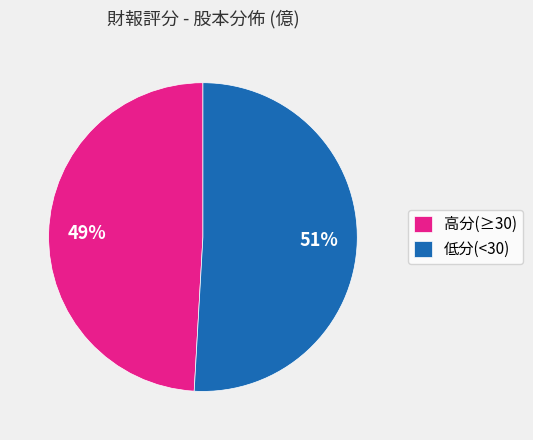

What is the majority slice?

低分(<30)